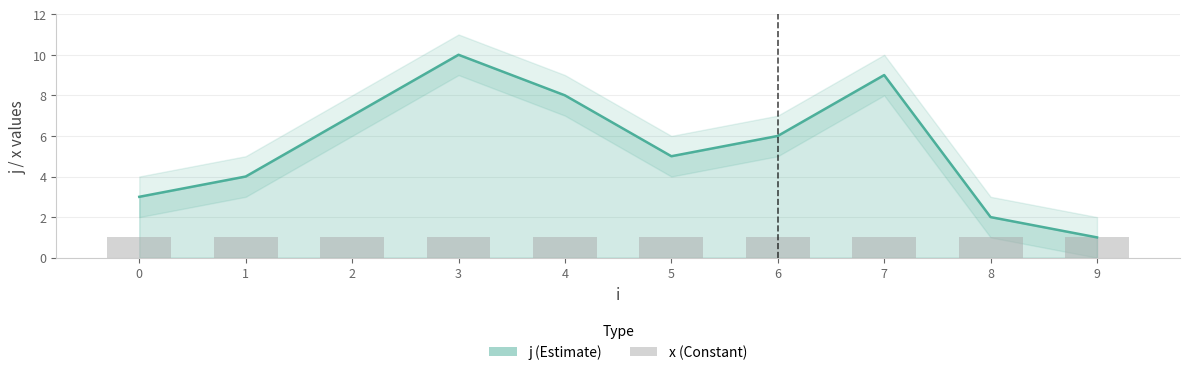

How many bars are there in total?

10